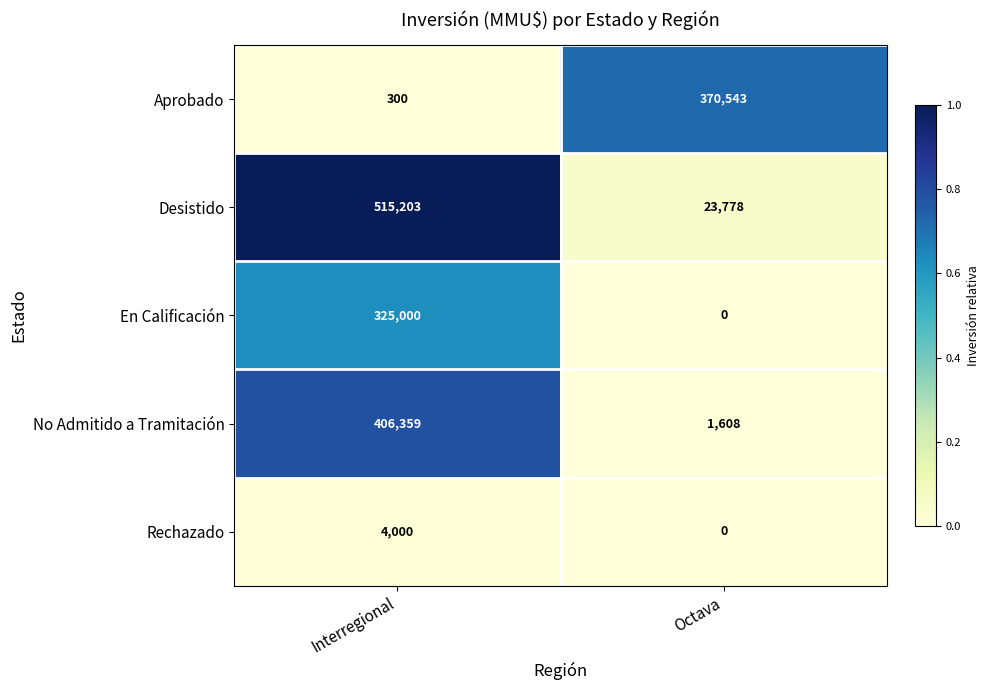

Which series changed the most between Interregional and Octava?

Desistido